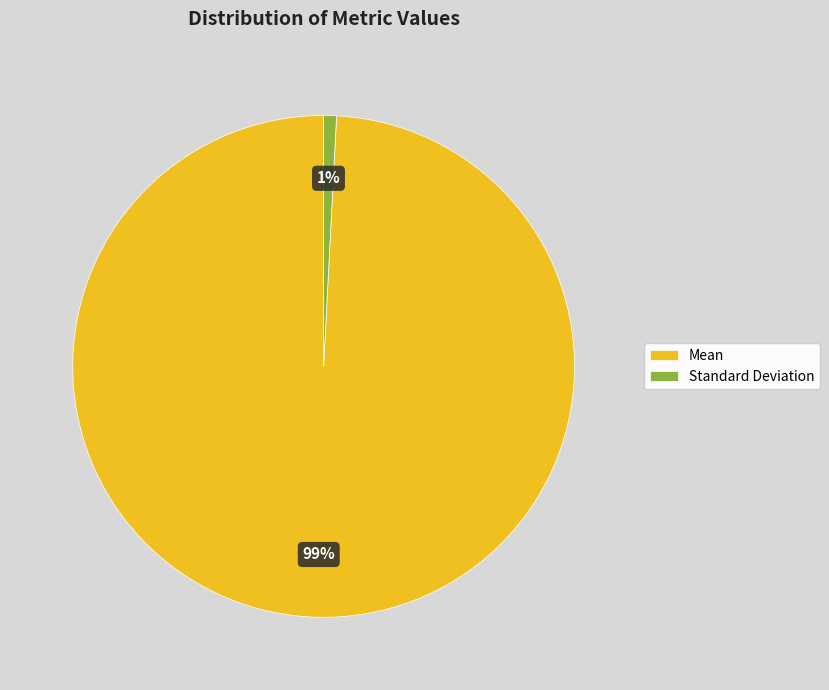

To the nearest percent, what percentage of the pie is Mean?

99%